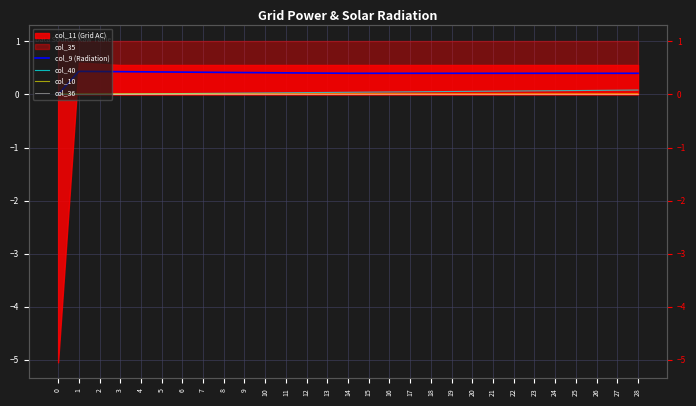

Is it true that col_9 equals 0.3 at 10?

False